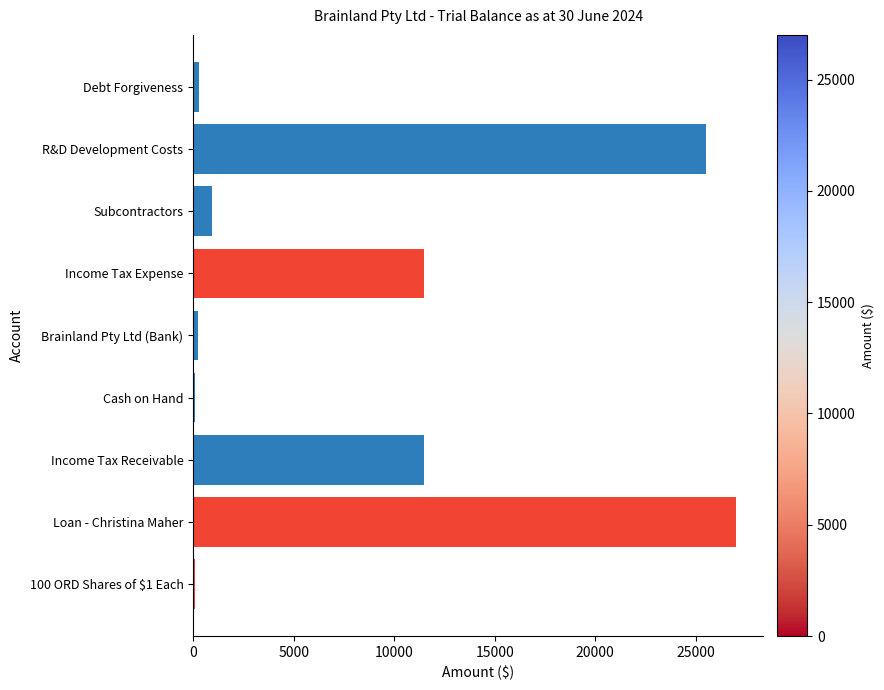

What is the approximate value at Subcontractors?

950.0